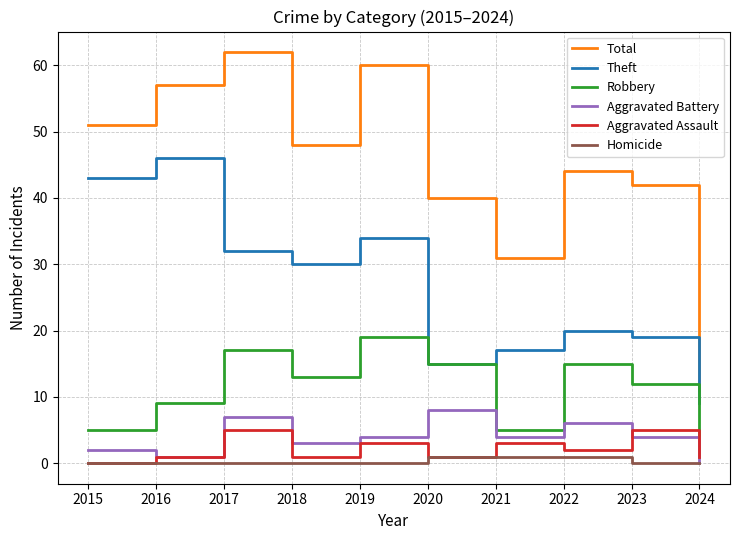

What is the sum of the Homicide values at 2021 and 2018?

1